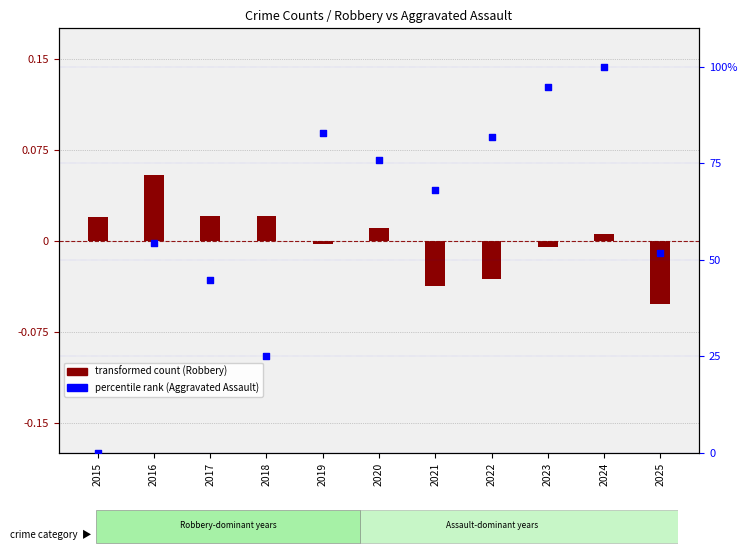

What is the change in value from 2020 to 2023?

+19.0